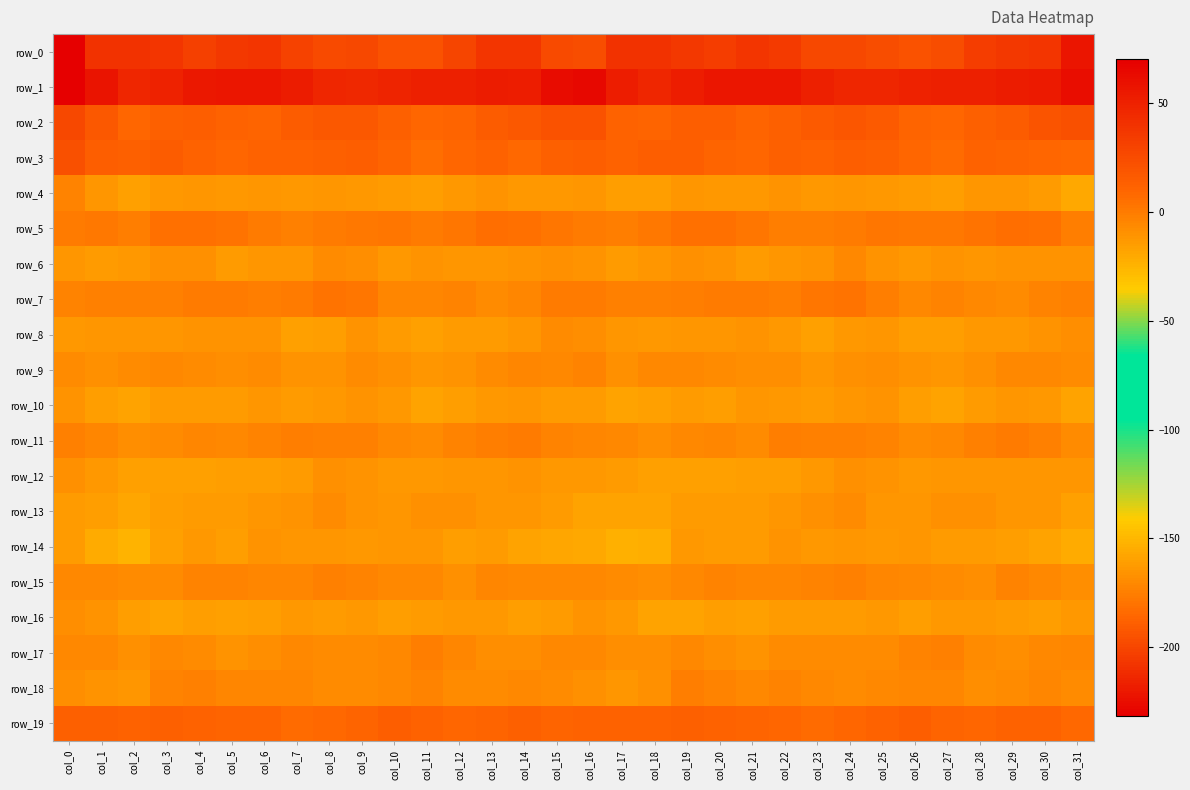

At which label does row_8 first exceed -11?

col_4